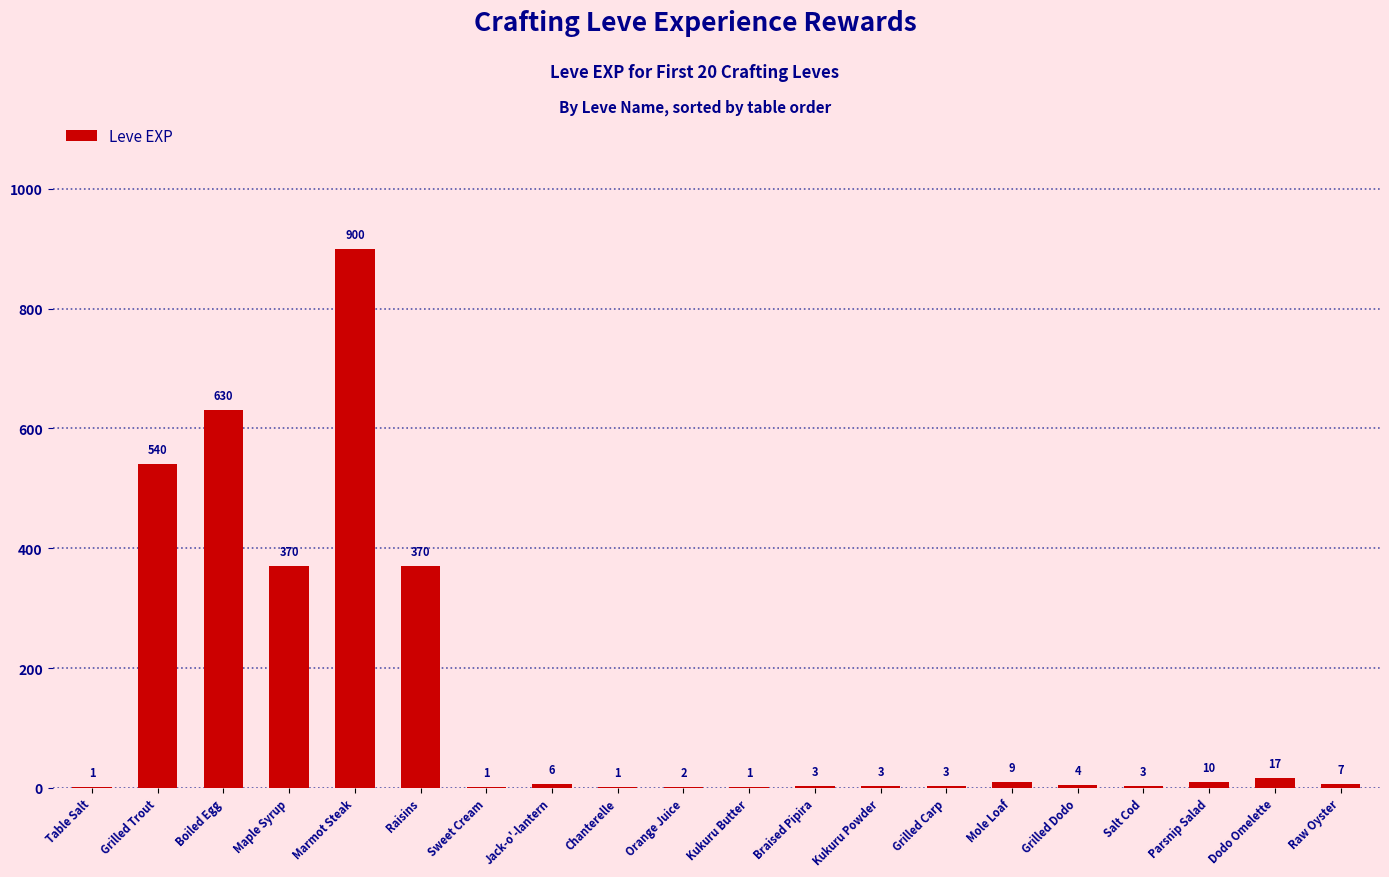

Are the bars grouped side by side (vs. stacked)?

No